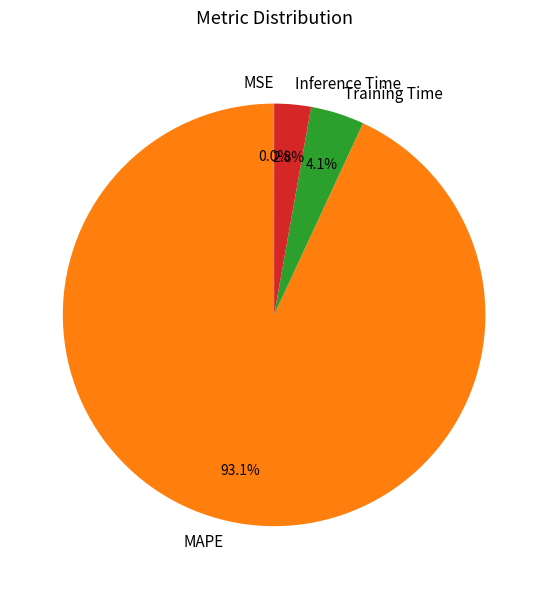

Is there any slice that represents more than half of the pie?

Yes